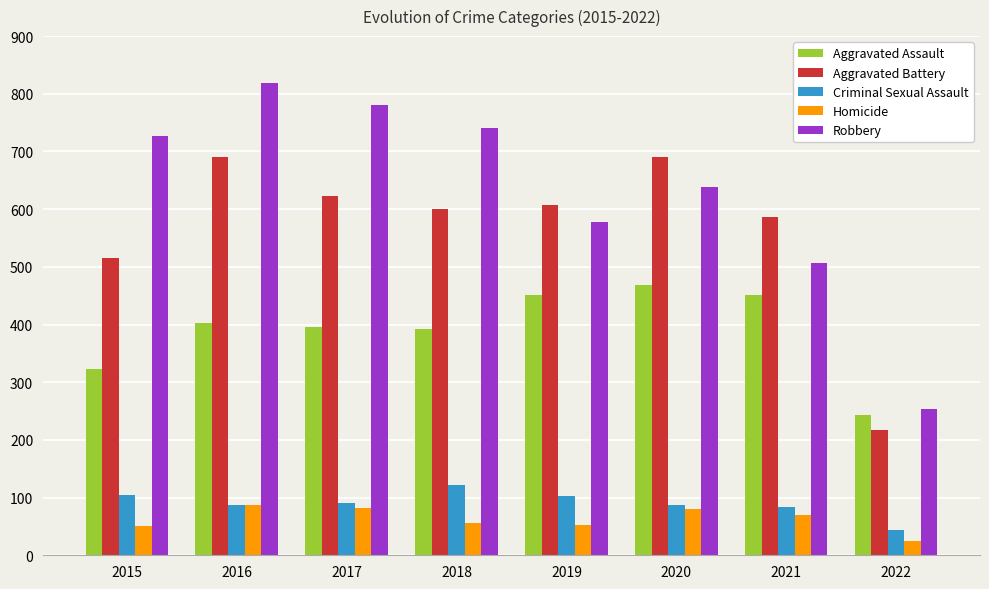

Are the bars grouped side by side (vs. stacked)?

Yes